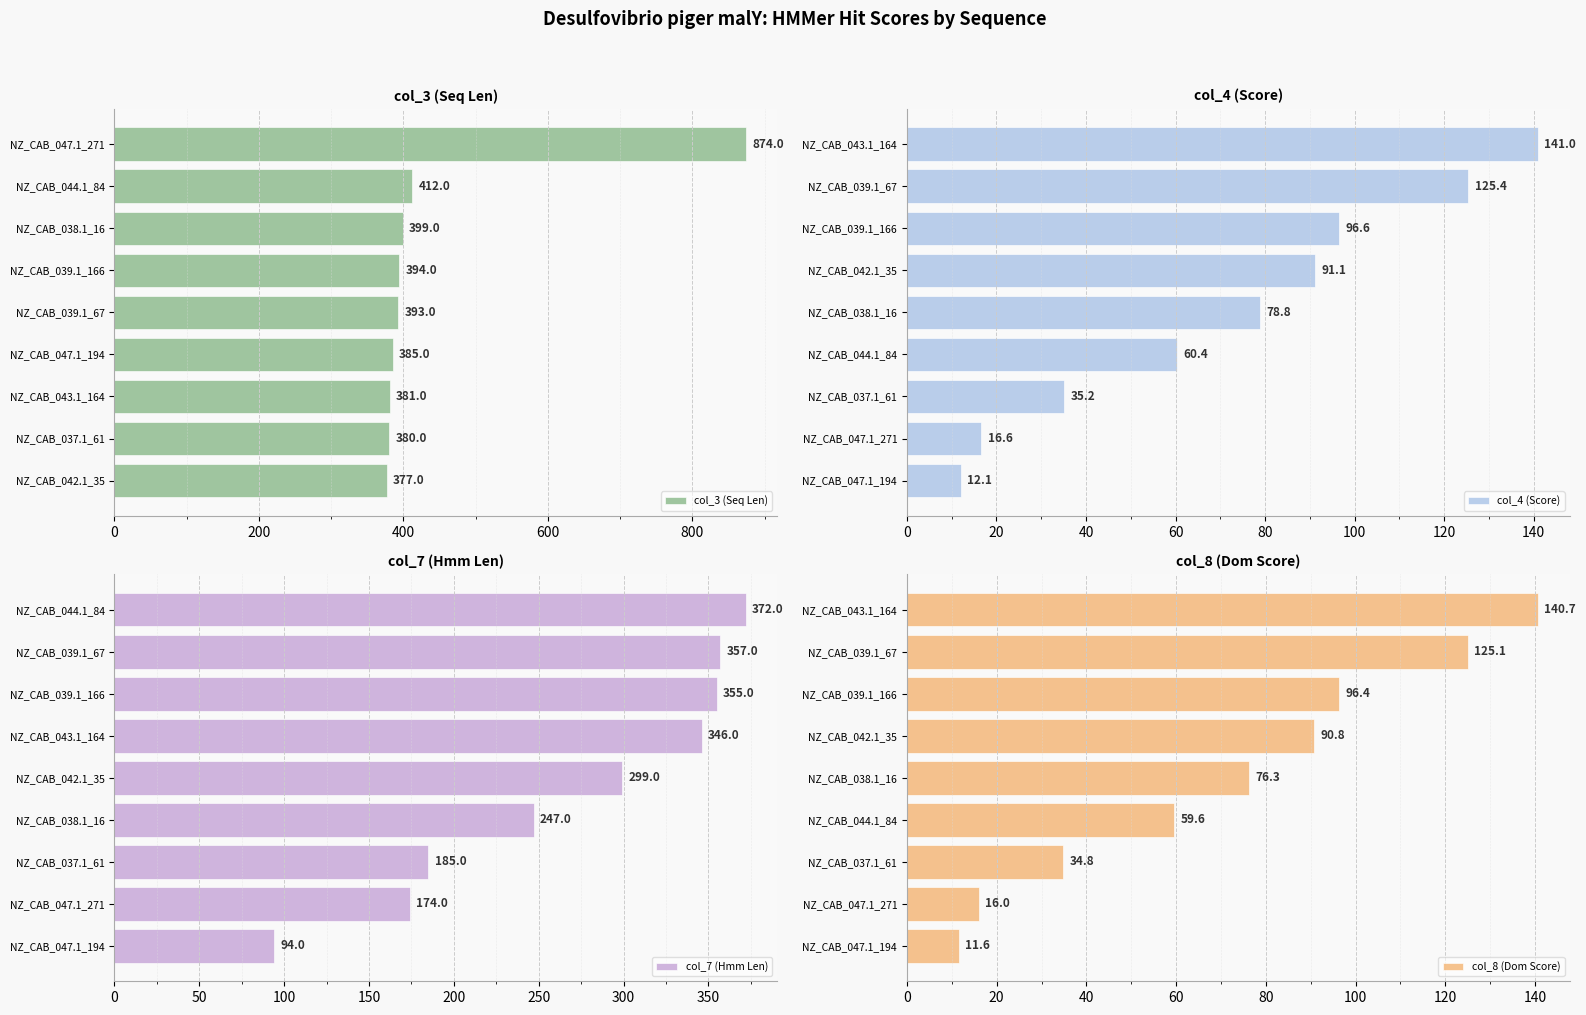

Is it true that col_3 (Seq Len) equals 377 at NZ_CAB_042.1_35?

True